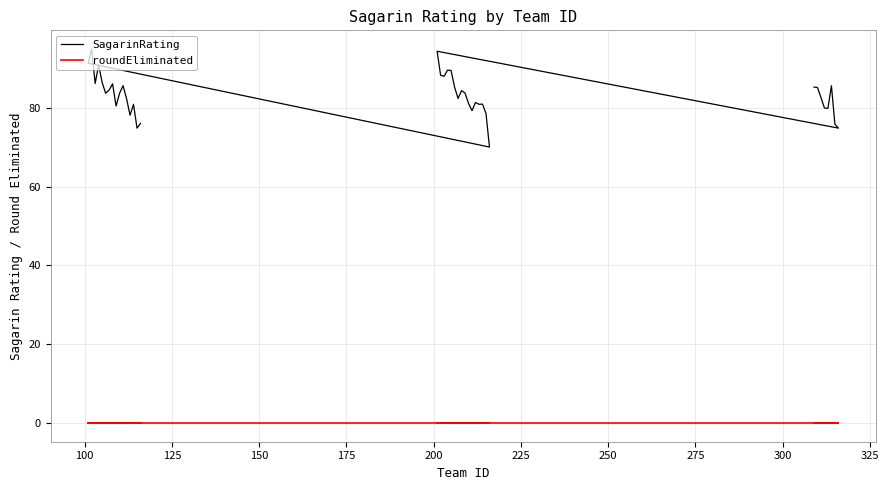

Is the value of roundEliminated at 26 greater than the value of SagarinRating at 33?

No